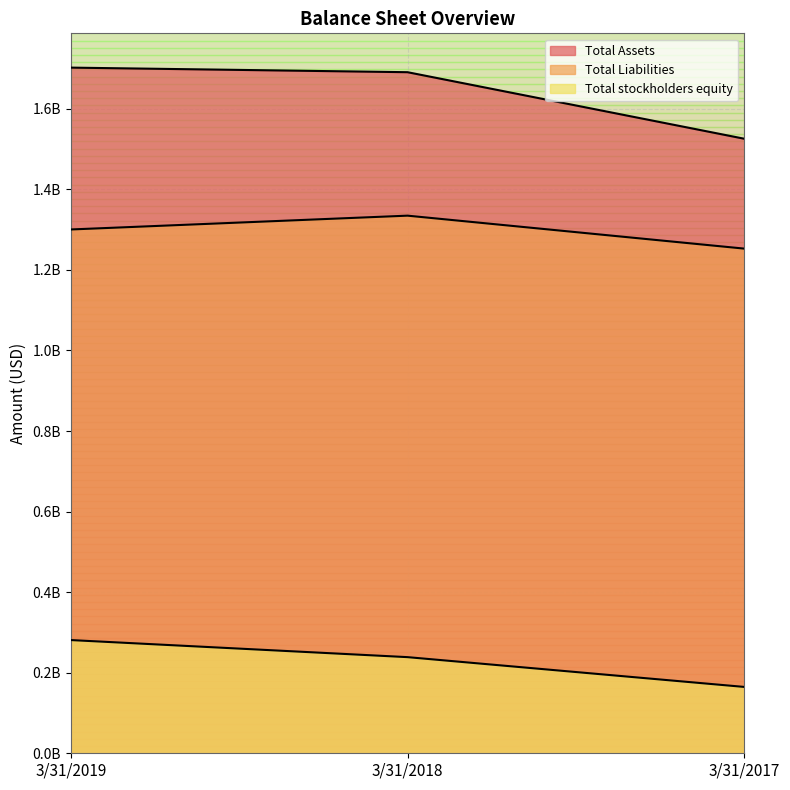

What is the total value across all series at 3/31/2019?

3283756000